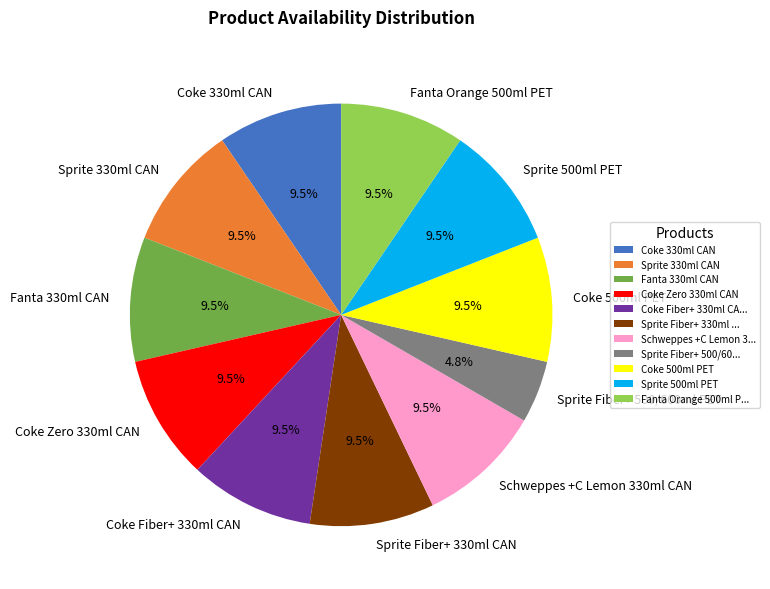

Count the number of slices in the pie.

11